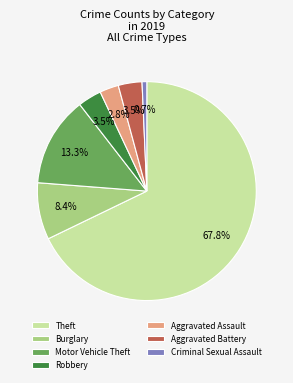

How many slices are in this pie chart?

7